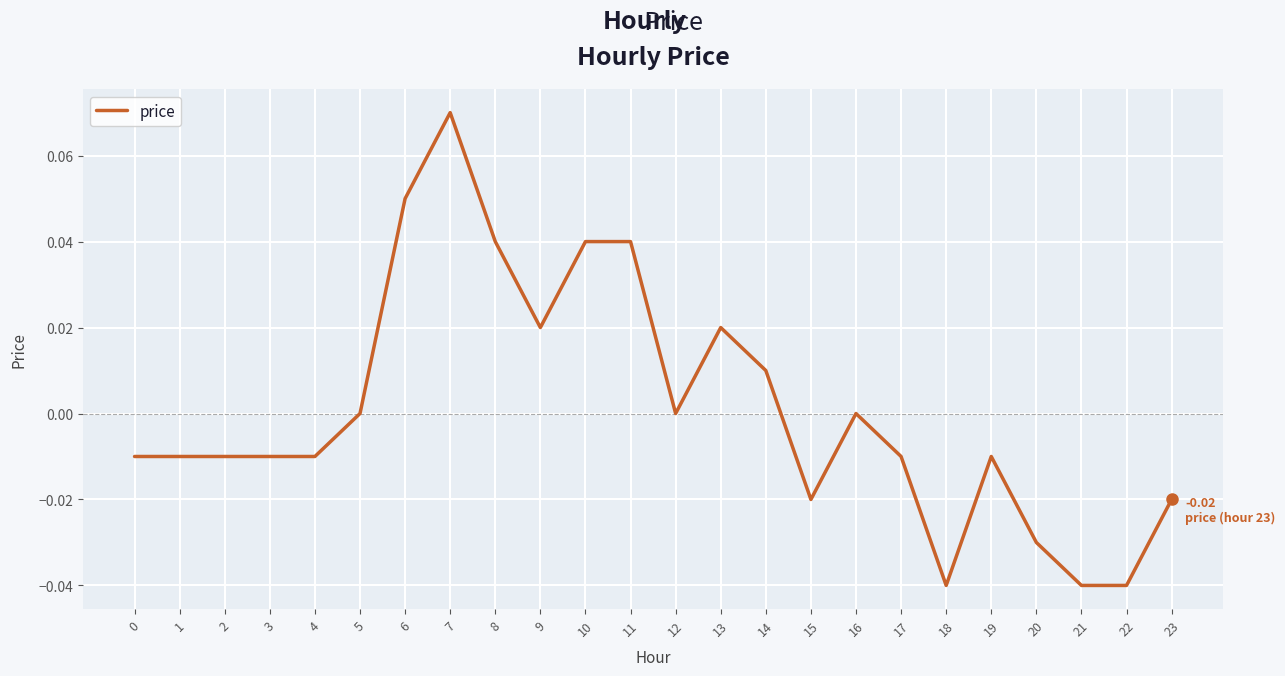

Which has a higher value, 13 or 4?

13